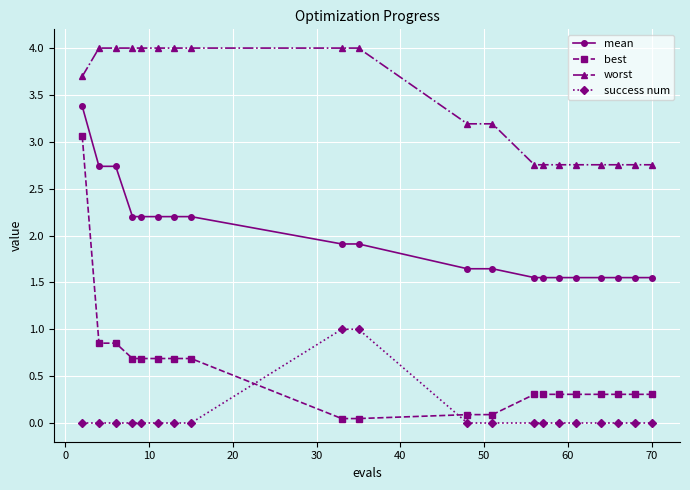

True or false: mean and best intersect in this chart.

False